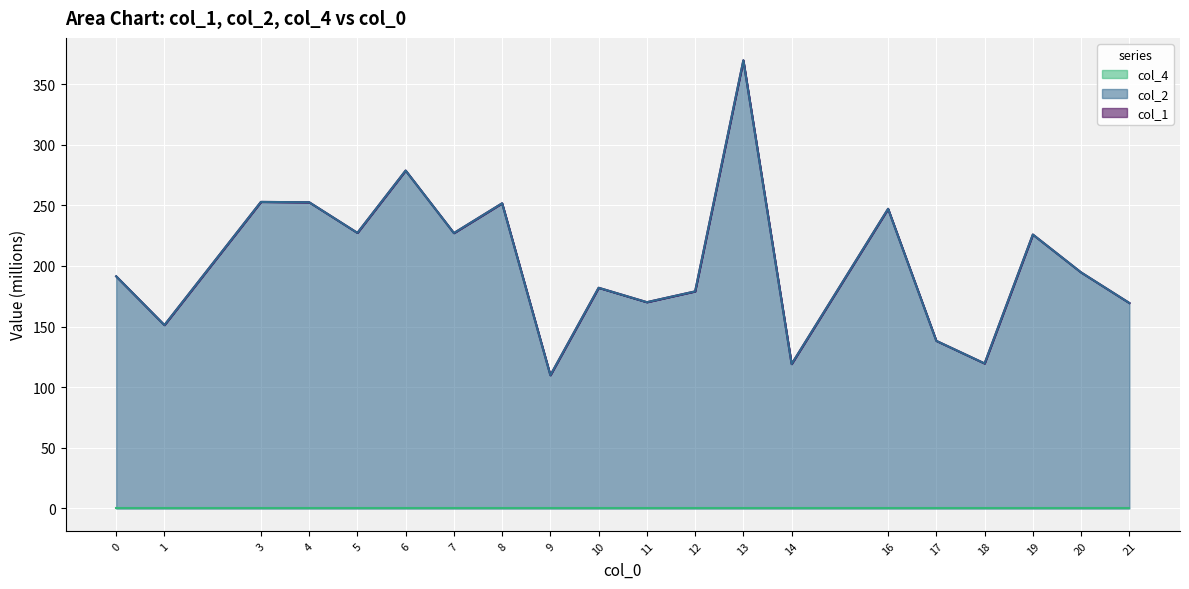

What is the difference between the maximum and minimum values in the col_1 series?

259.7